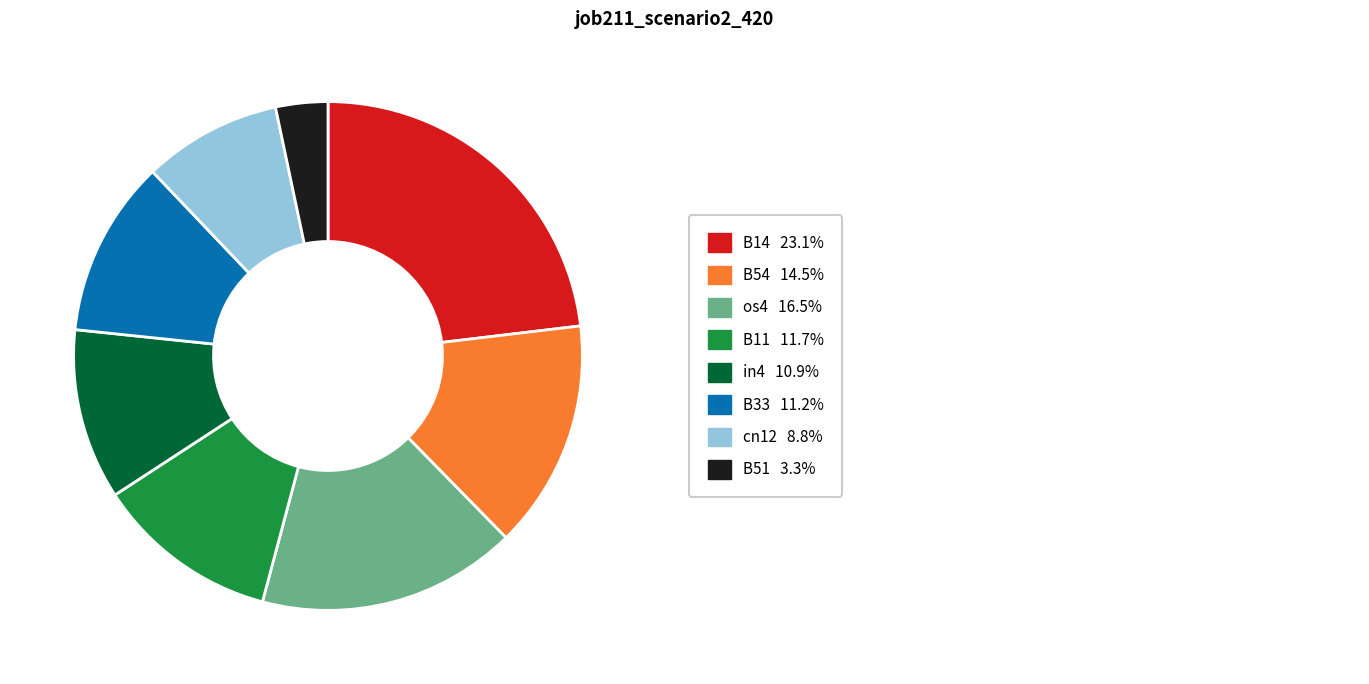

Does any single category account for the majority?

No